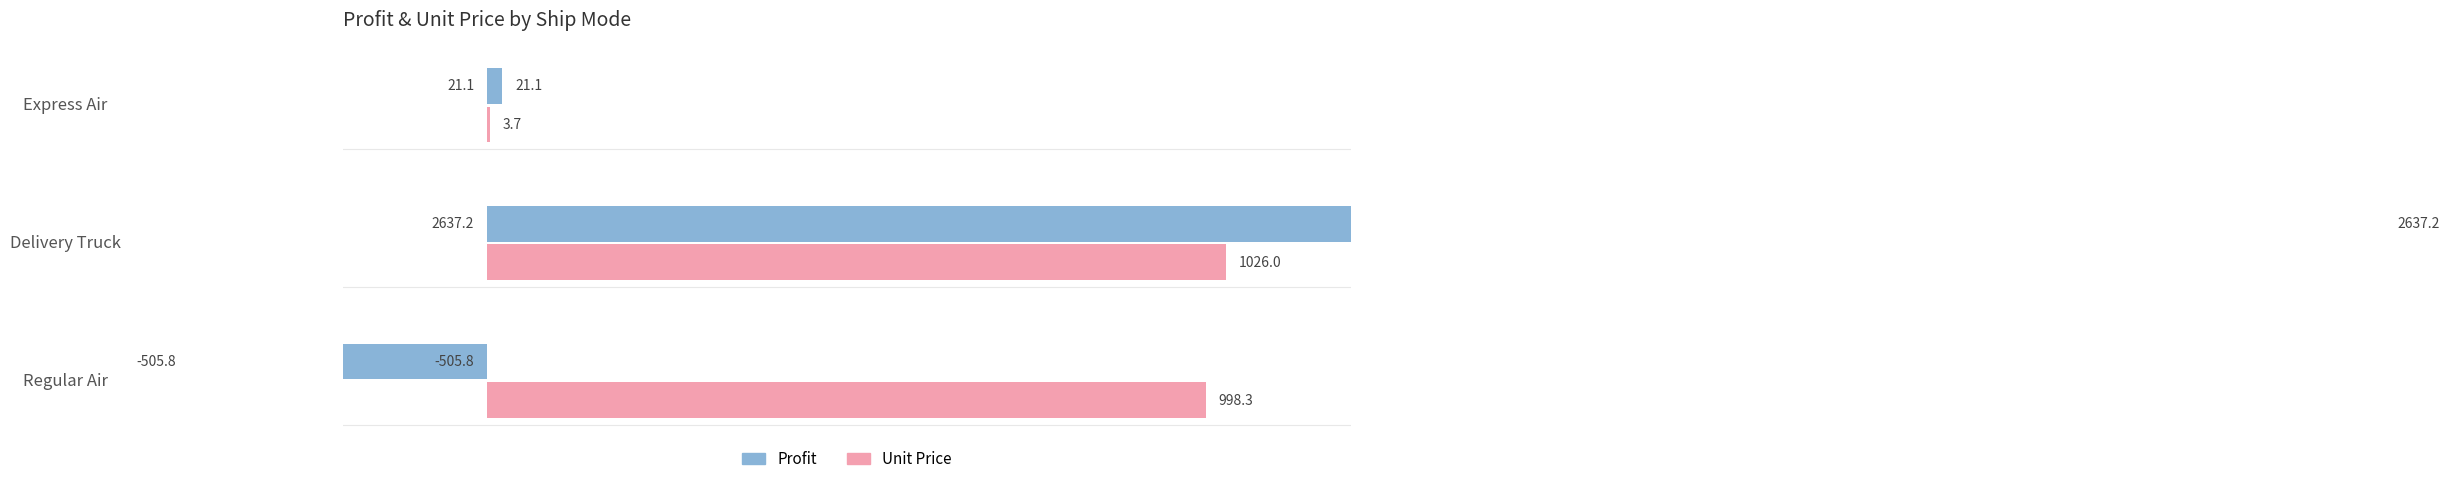

True or false: Profit has a value of -238.2 at Regular Air.

False